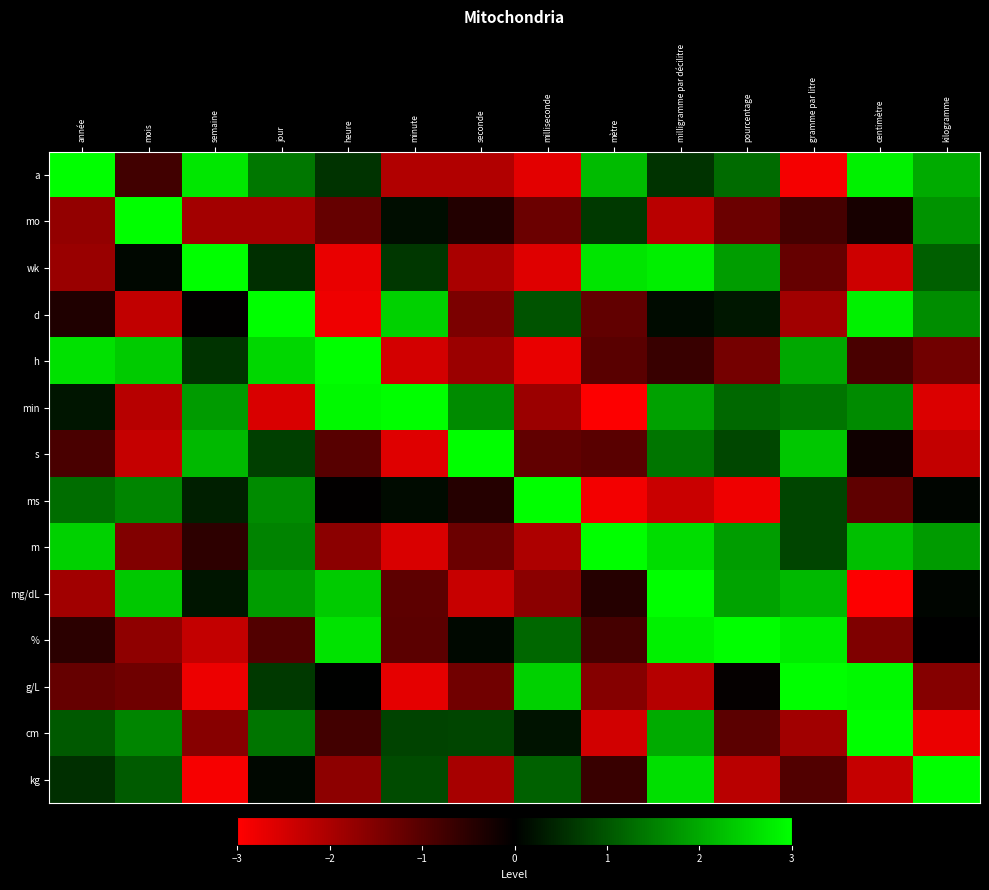

At milliseconde, list the series in order from smallest to largest.

h, a, wk, m, min, mg/dL, mo, s, cm, d, kg, %, g/L, ms